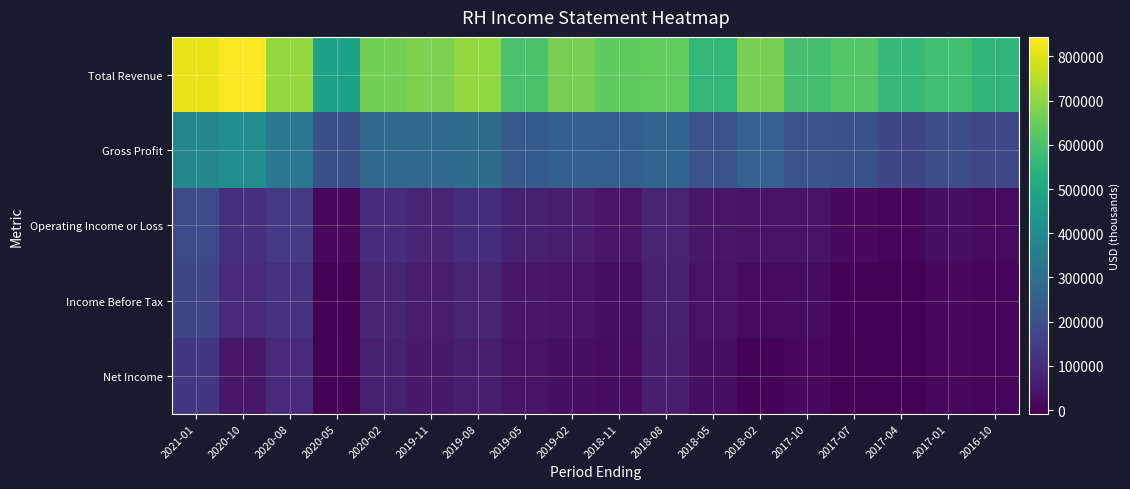

Which series has the largest range (max minus min)?

Total Revenue